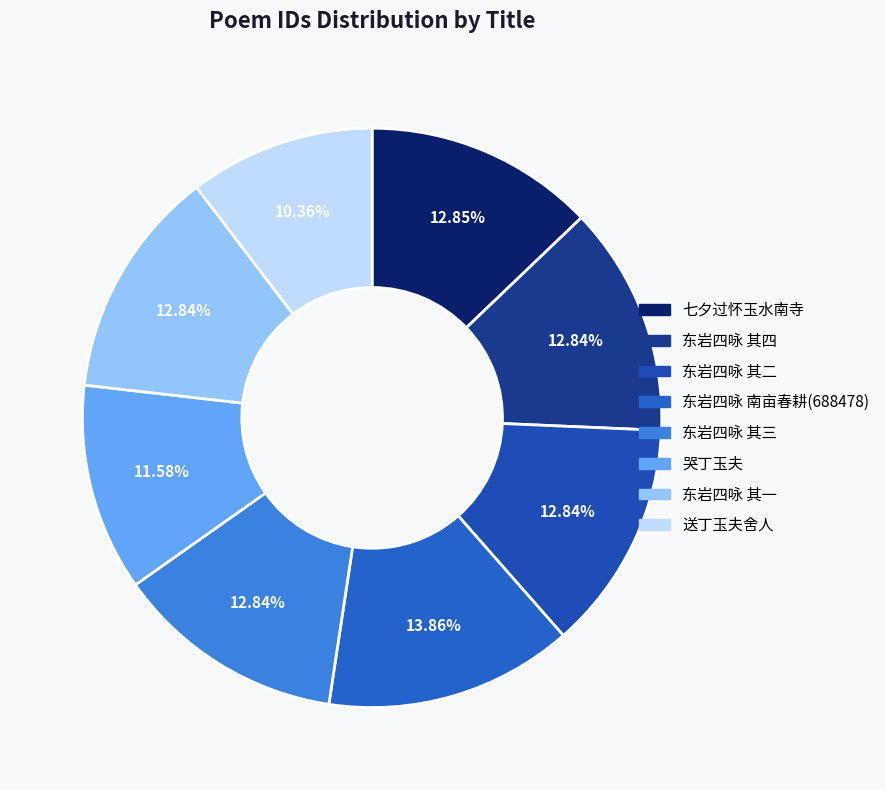

How many slices are in this pie chart?

8